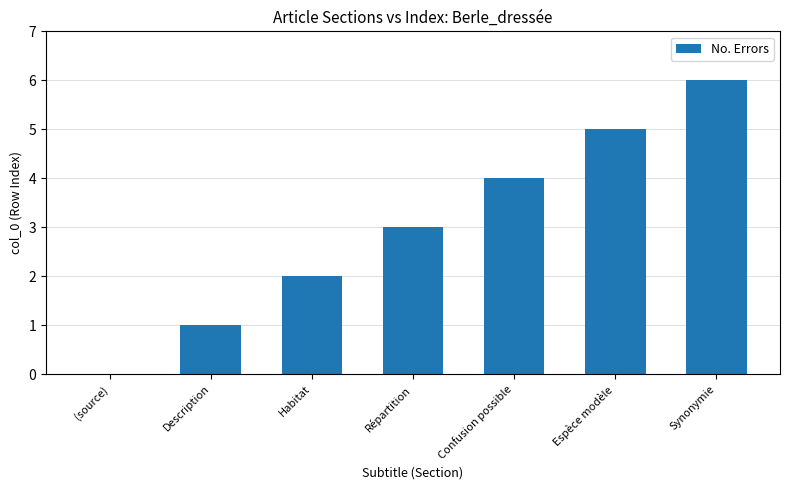

How many values are between 1 and 5?

5